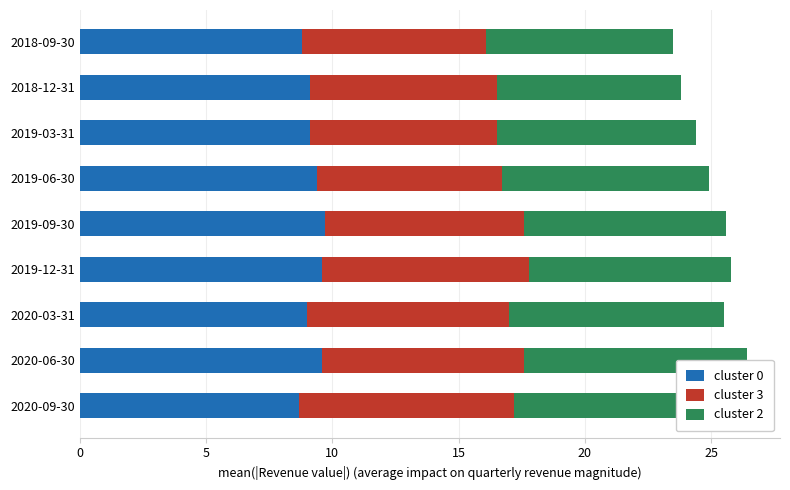

What is the sum of all cluster 3 values?

70.0